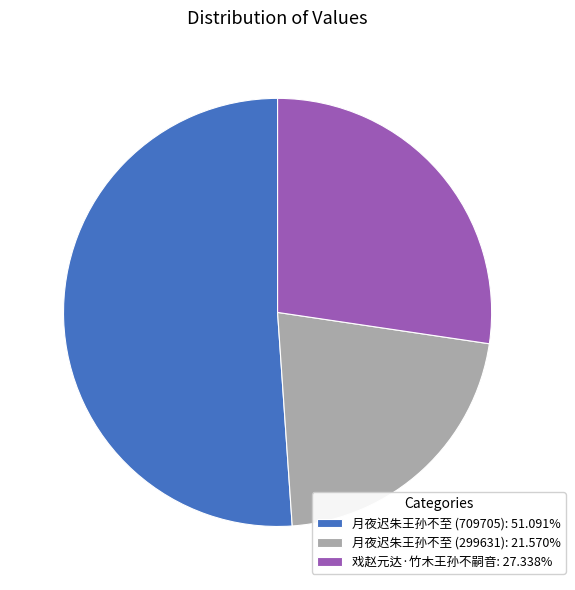

How many segments does this pie chart have?

3